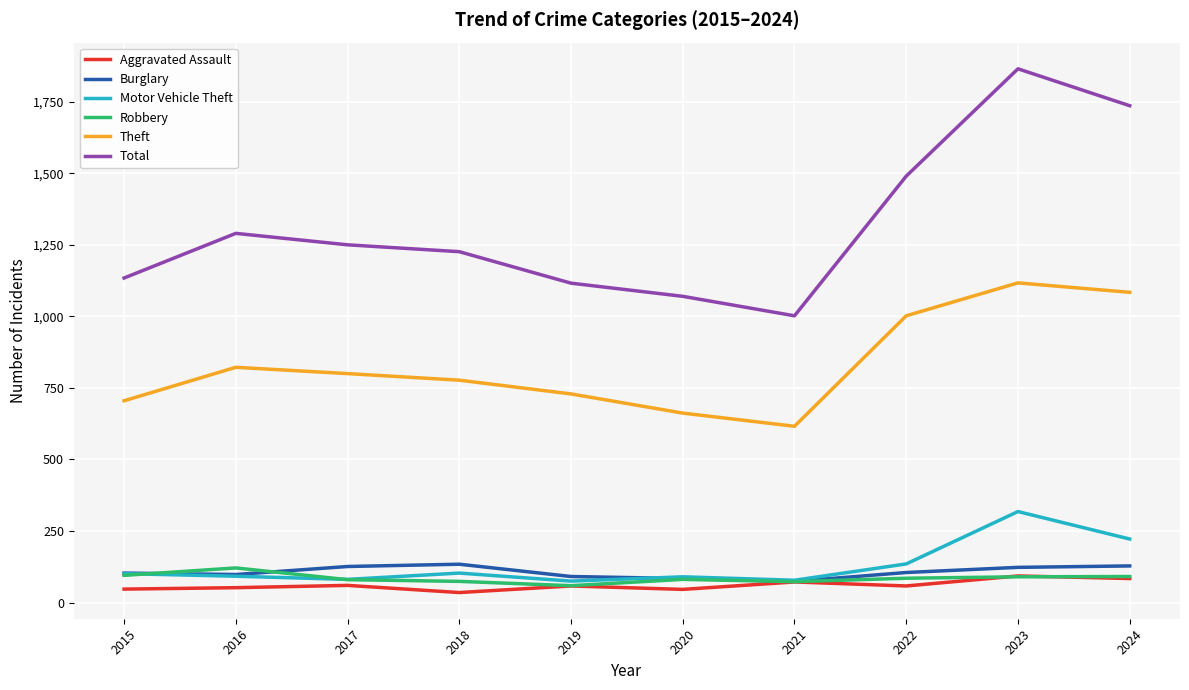

Where does the Robbery series first go above 85?

2015